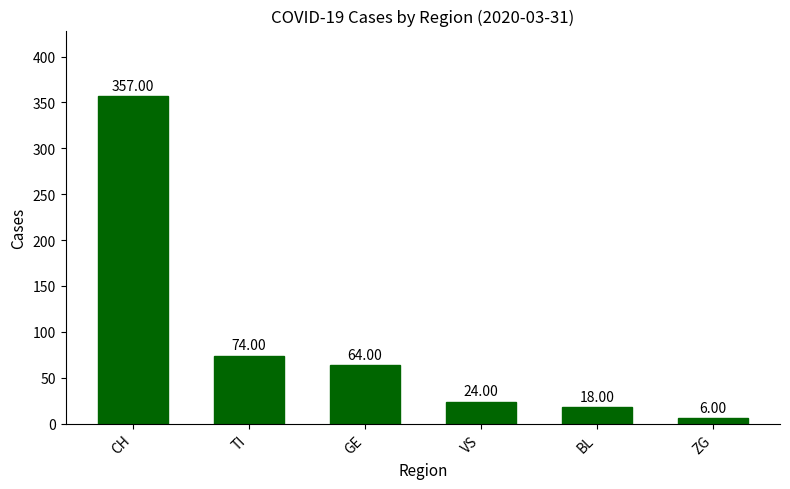

The value at CH is 622. True or false?

False